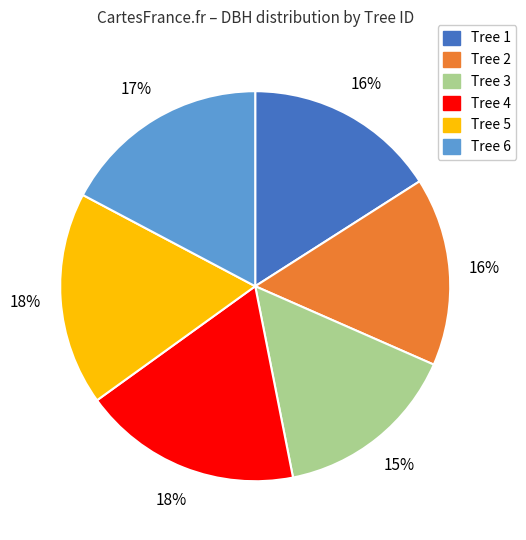

Does any single category account for the majority?

No